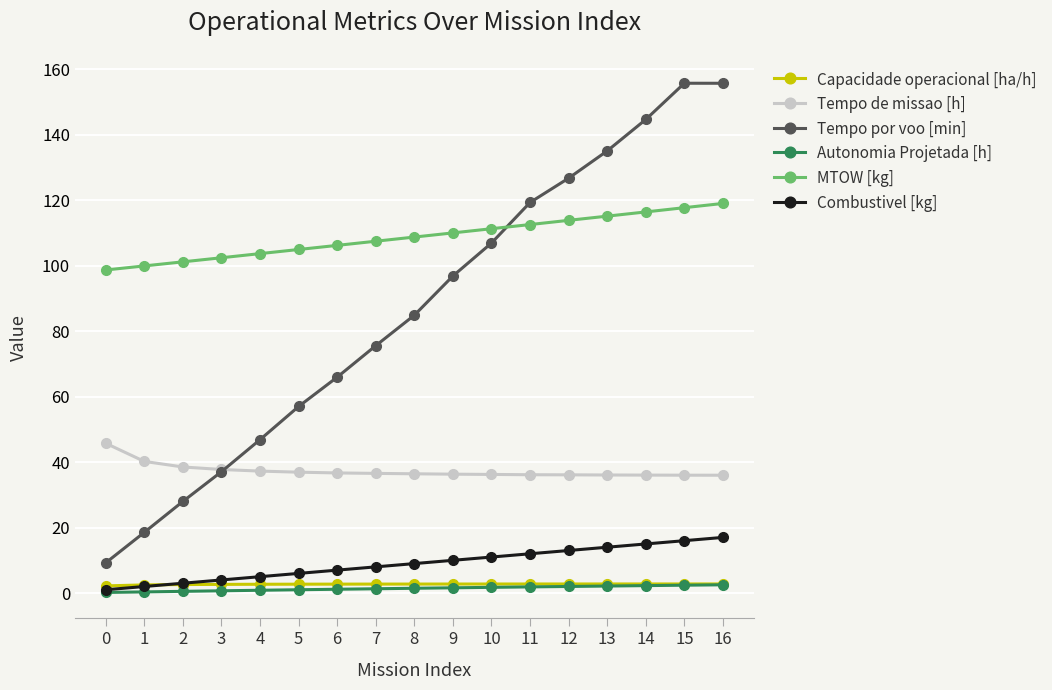

What is the difference between the maximum and minimum values in the Combustivel [kg] series?

16.0